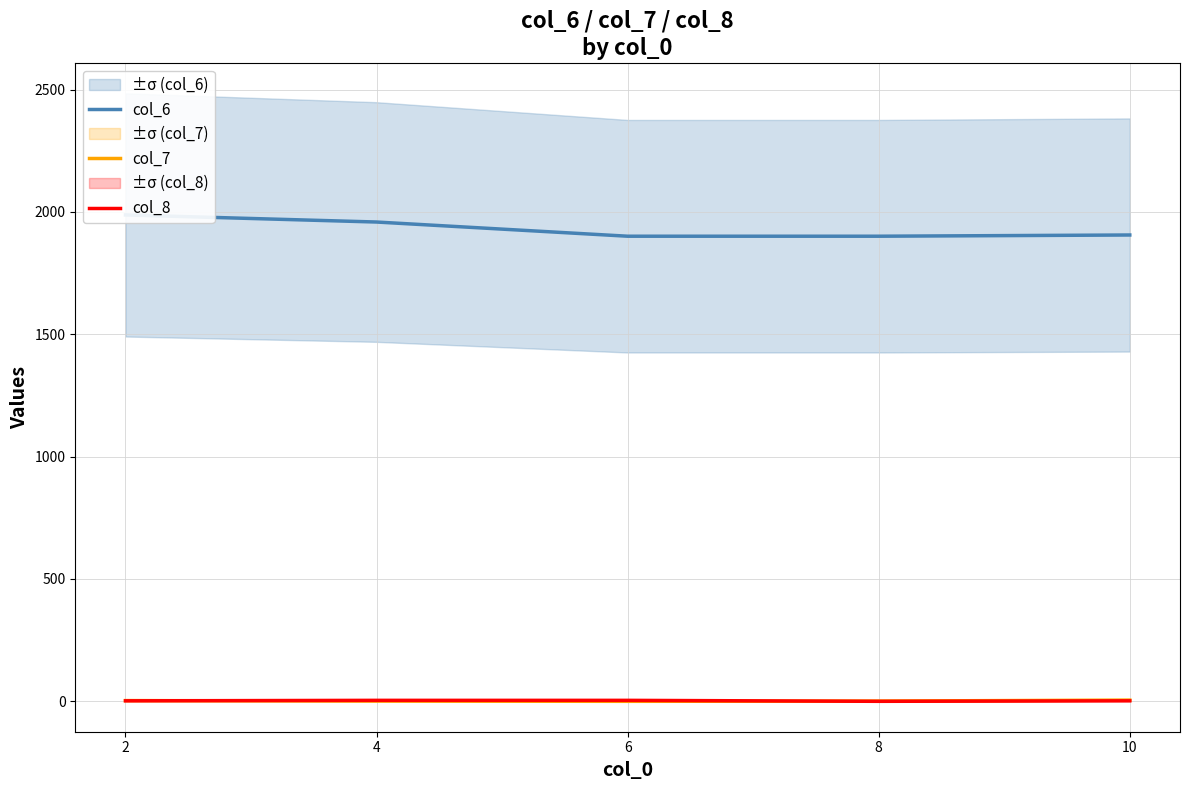

What are all the series names shown in the legend?

col_6, col_7, col_8